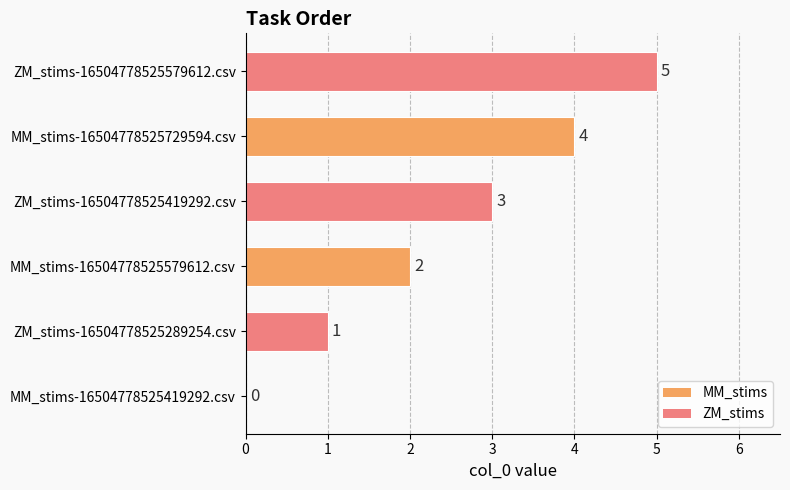

Are the bars horizontal?

Yes